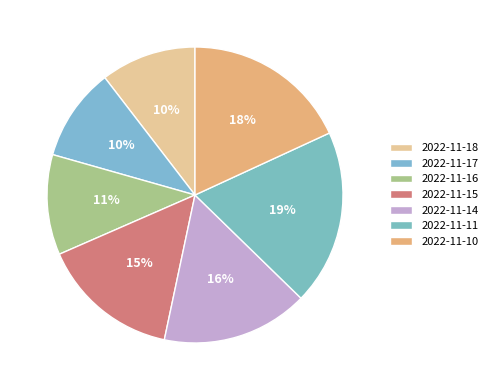

Rank the categories by value from highest to lowest.

2022-11-11, 2022-11-10, 2022-11-14, 2022-11-15, 2022-11-16, 2022-11-18, 2022-11-17